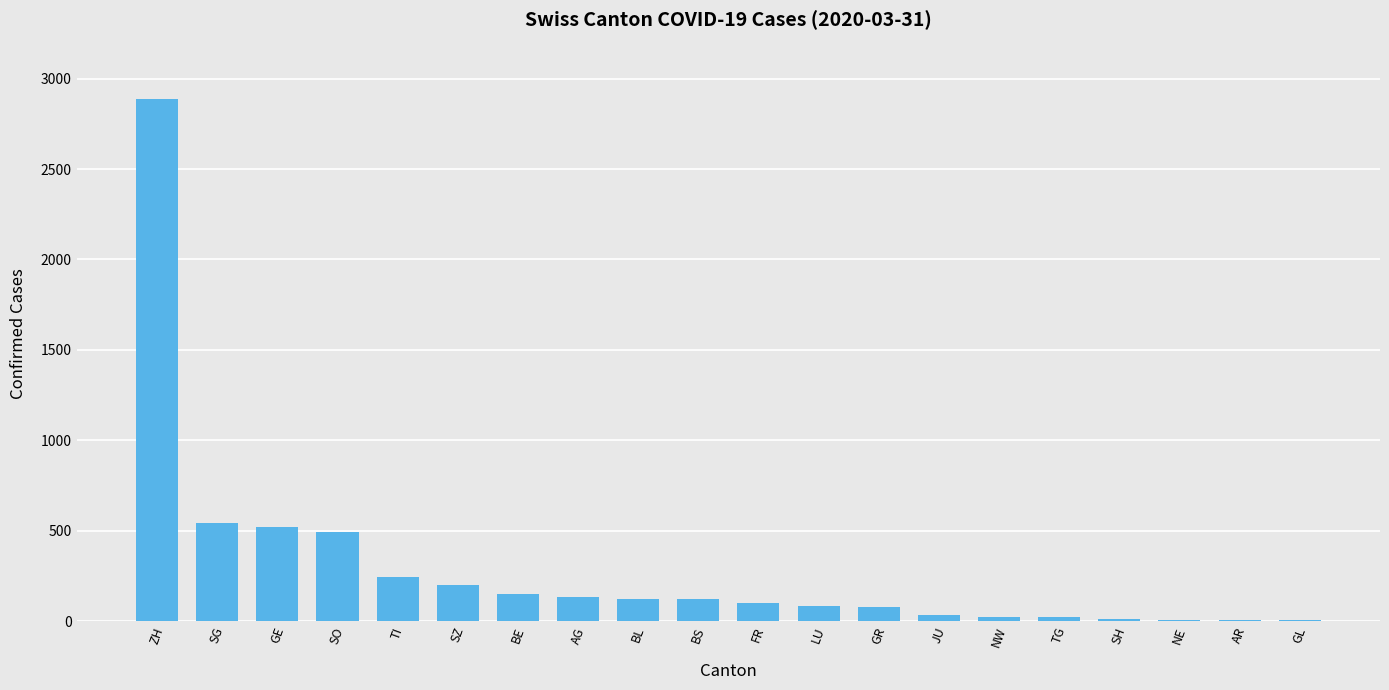

Read the value at SG.

542